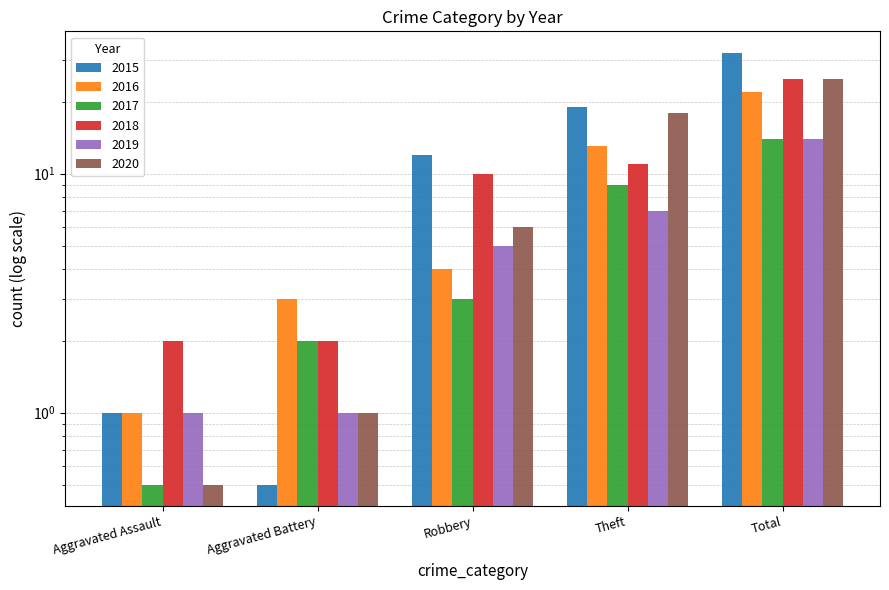

Rank the series at Aggravated Battery from lowest to highest value.

2015, 2019, 2020, 2017, 2018, 2016